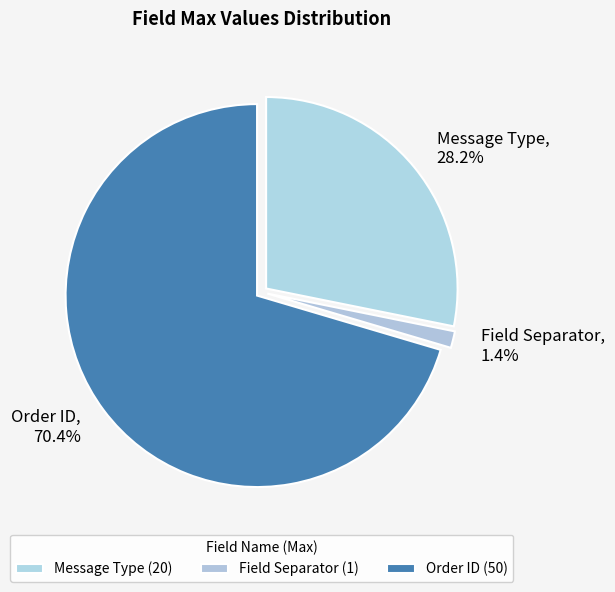

What is the total percentage of Message Type and Order ID?

98.6%